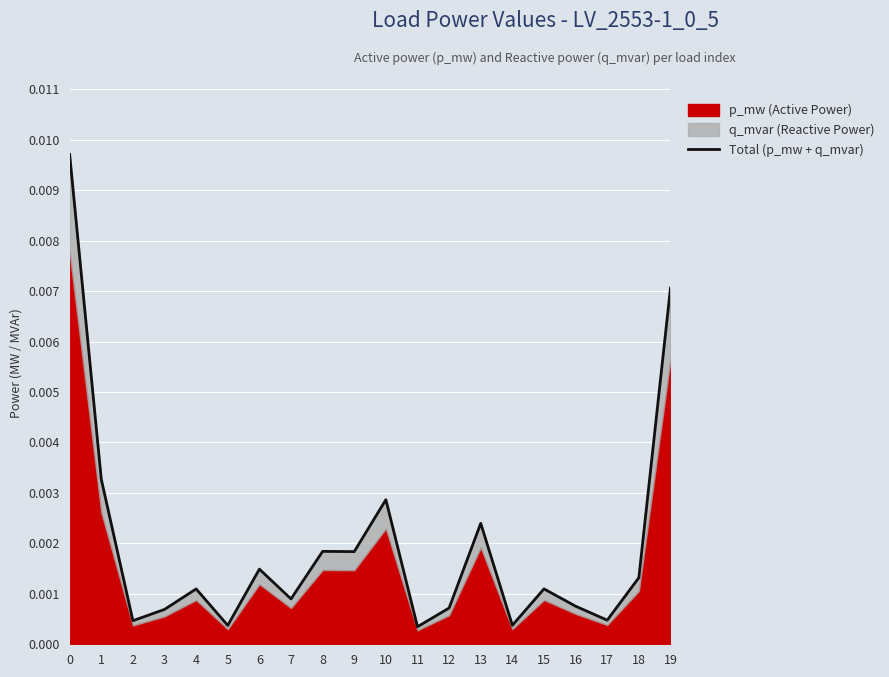

The chart shows a value of 0.0 at 14. True or false?

True